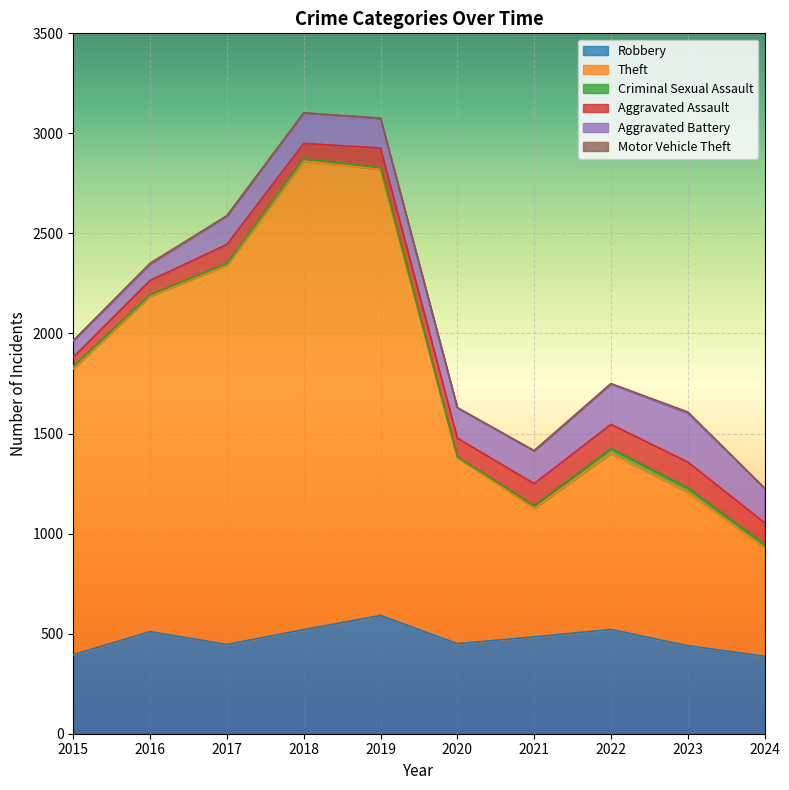

How many categories are shown in the chart?

10